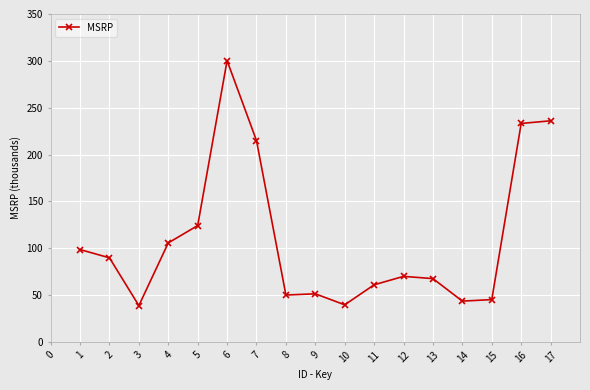

What is the value of the 11th point from the left?

61.0